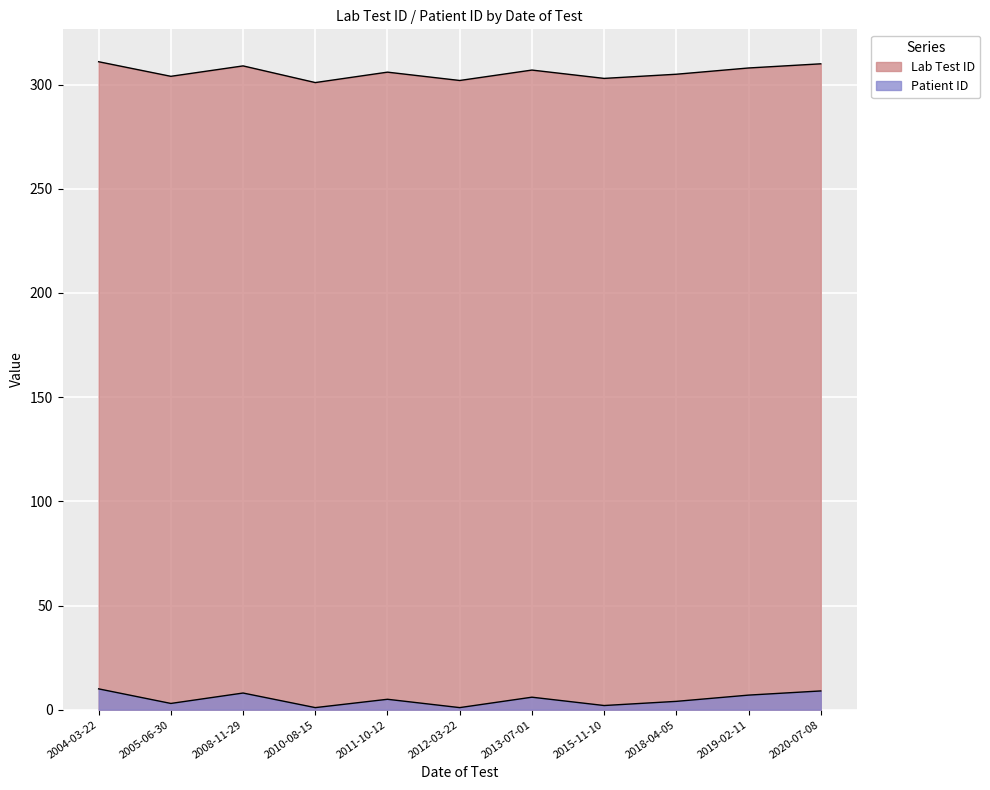

True or false: Lab Test ID and Patient ID intersect in this chart.

False